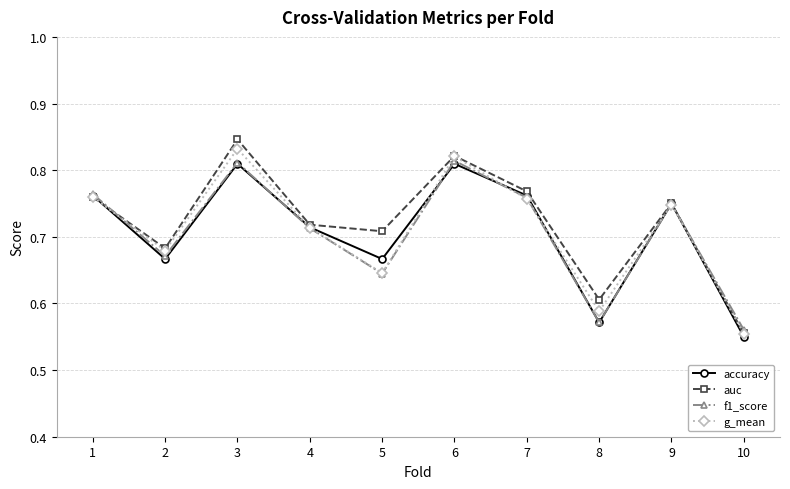

True or false: auc has more than 2 interior local peaks.

True